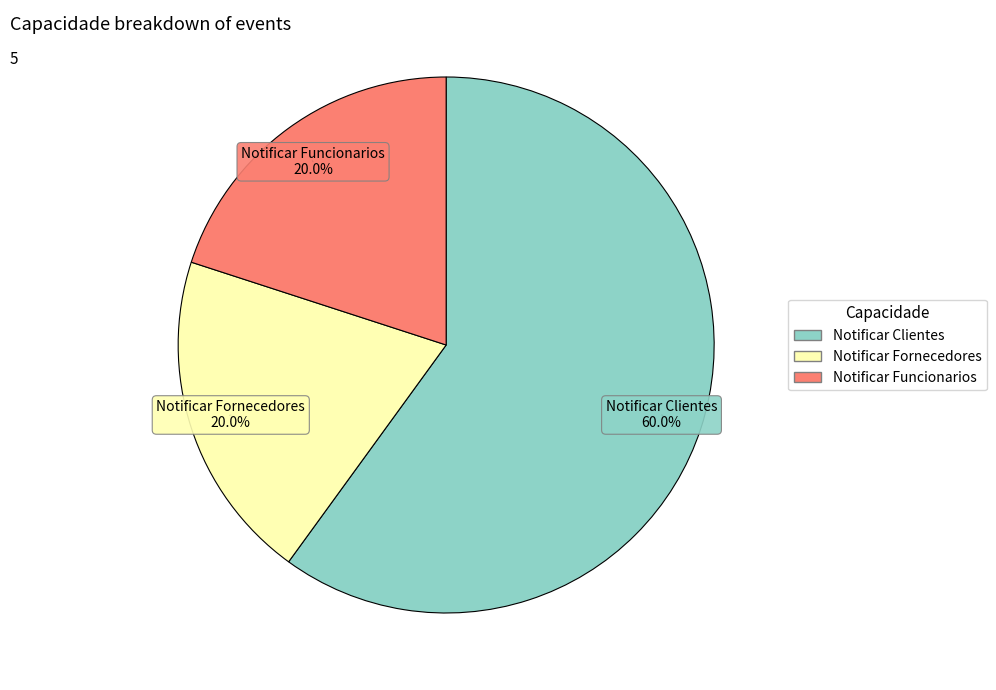

The Notificar Clientes slice represents 60% of the pie. True or false?

True